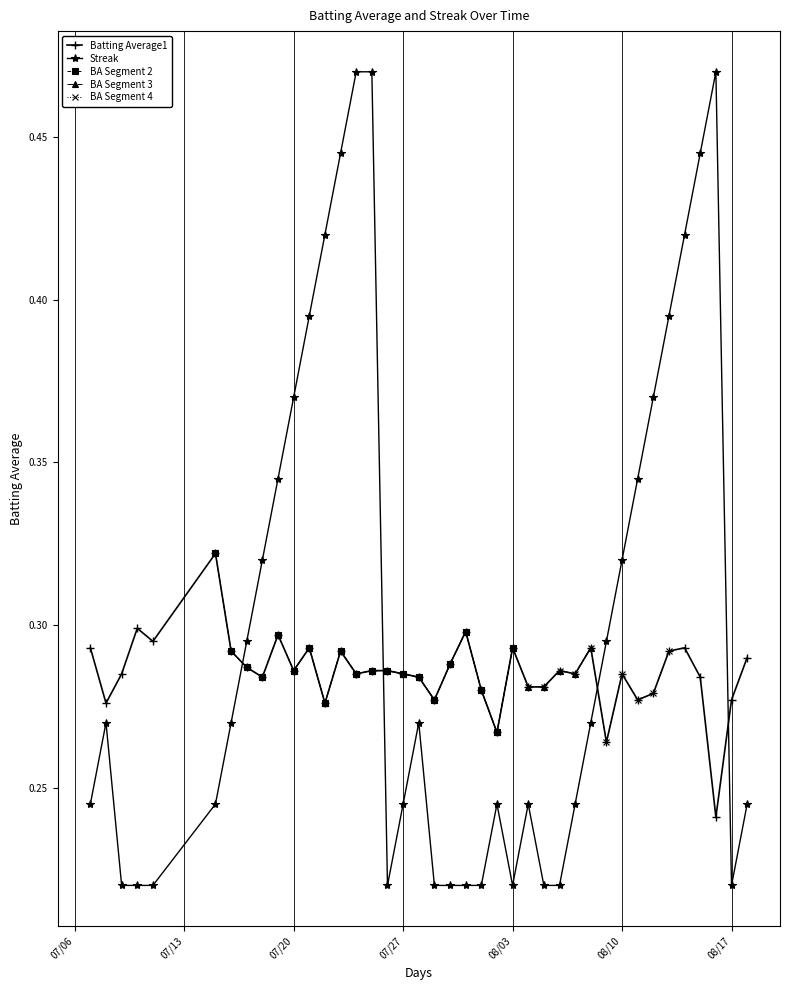

How many lines are shown in the chart?

2